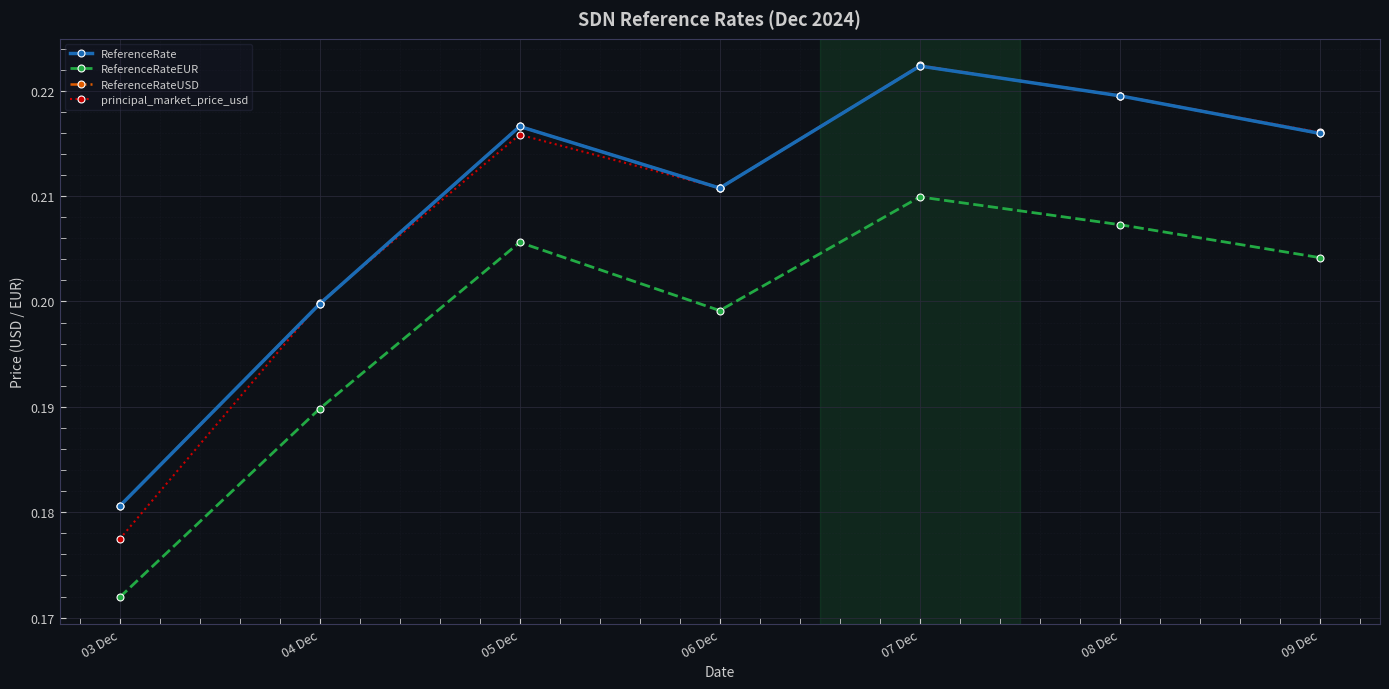

Does the chart display data point markers on the line(s)?

Yes